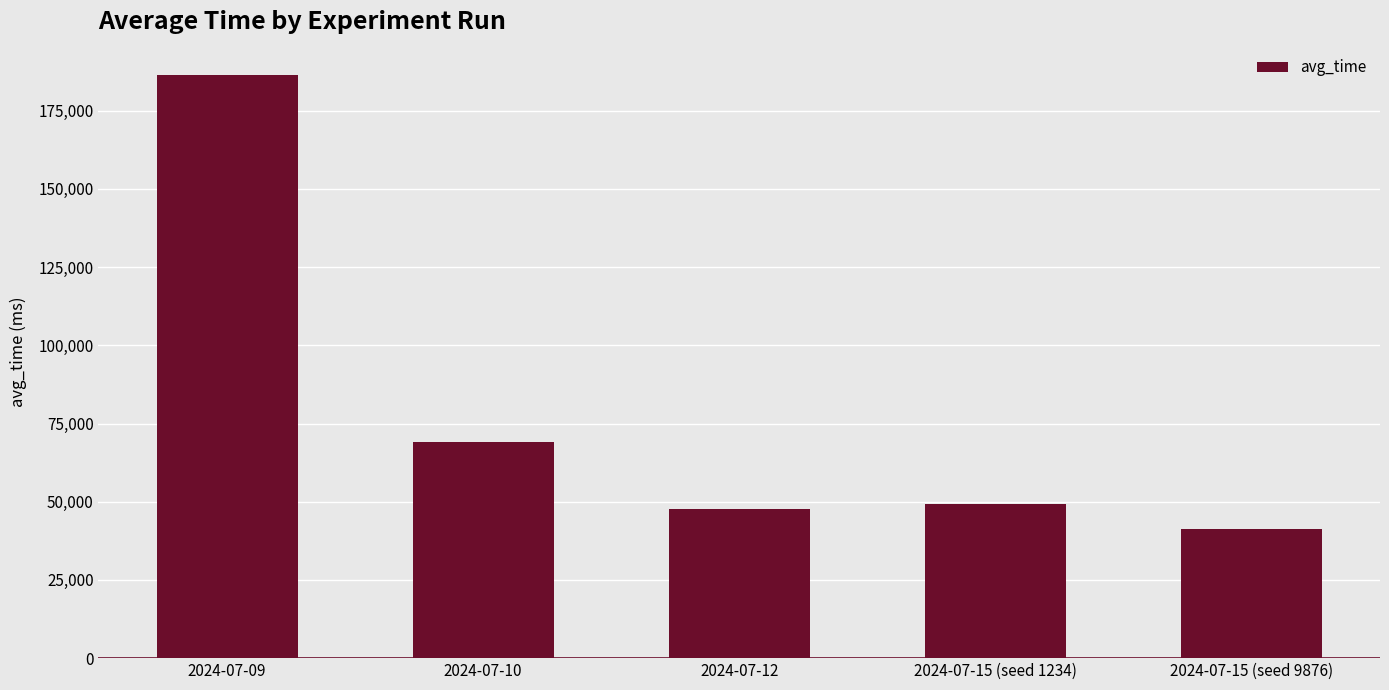

Reading left to right, transcribe all the data shown in this chart.

2024-07-09=186460	2024-07-10=68941	2024-07-12=47813	2024-07-15 (seed 1234)=49204	2024-07-15 (seed 9876)=41218